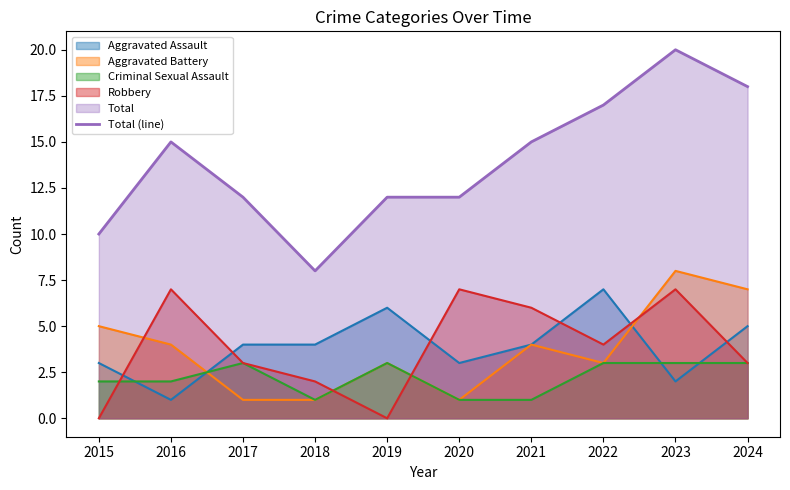

What is the smallest value displayed?

0